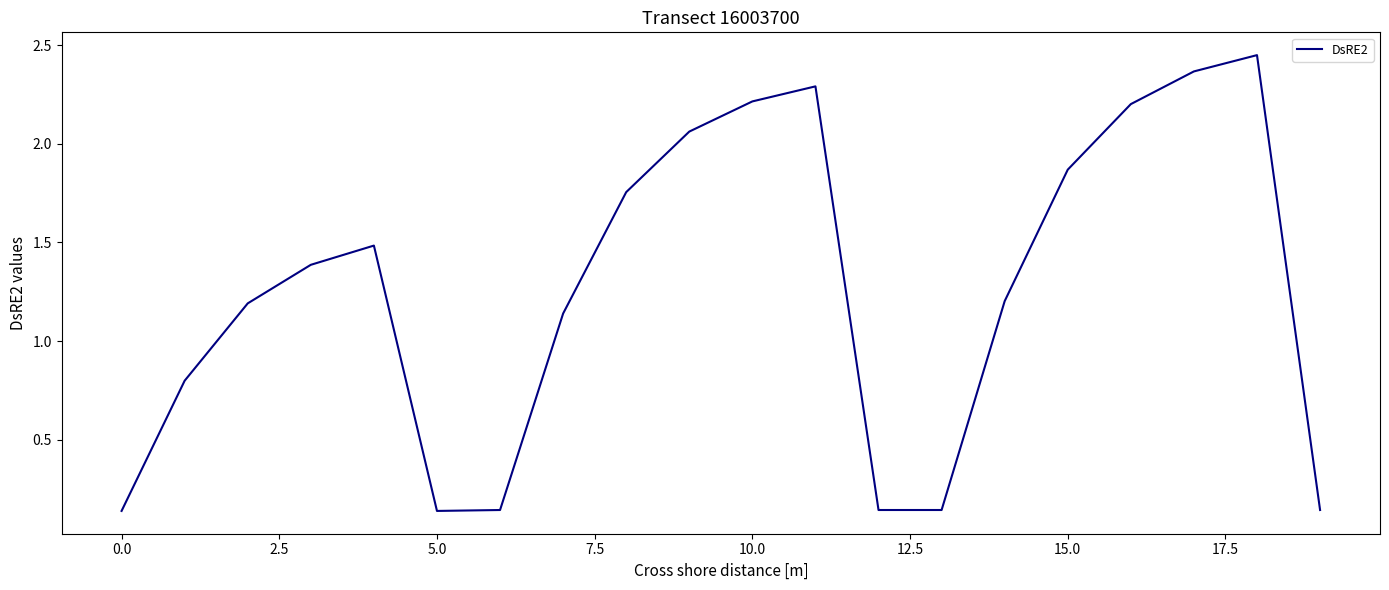

How many series are shown in this chart?

1